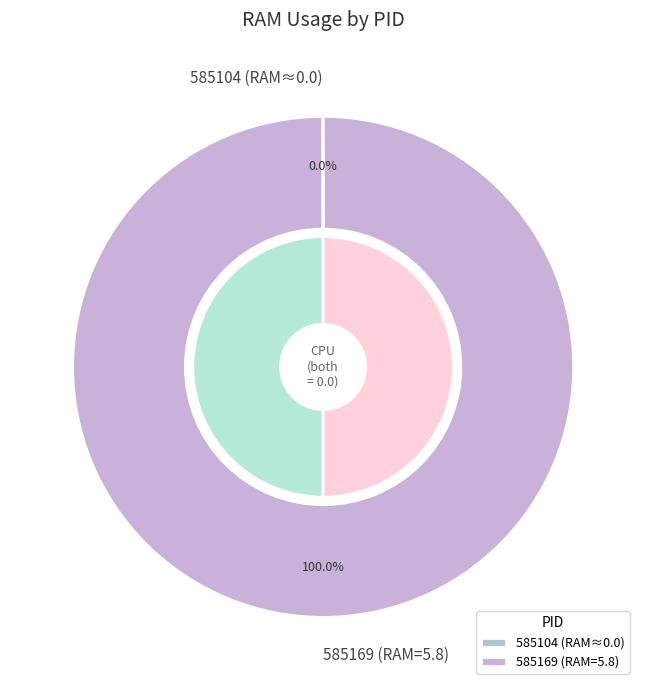

To the nearest percent, what is the difference between the 585104 and 585169 slice percentages?

100%